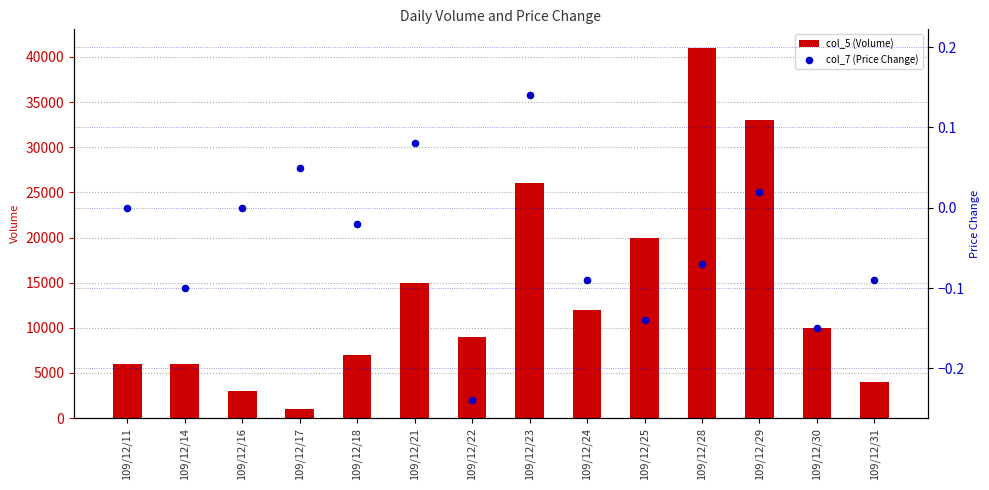

At which category is the sum across all series the highest?

109/12/28